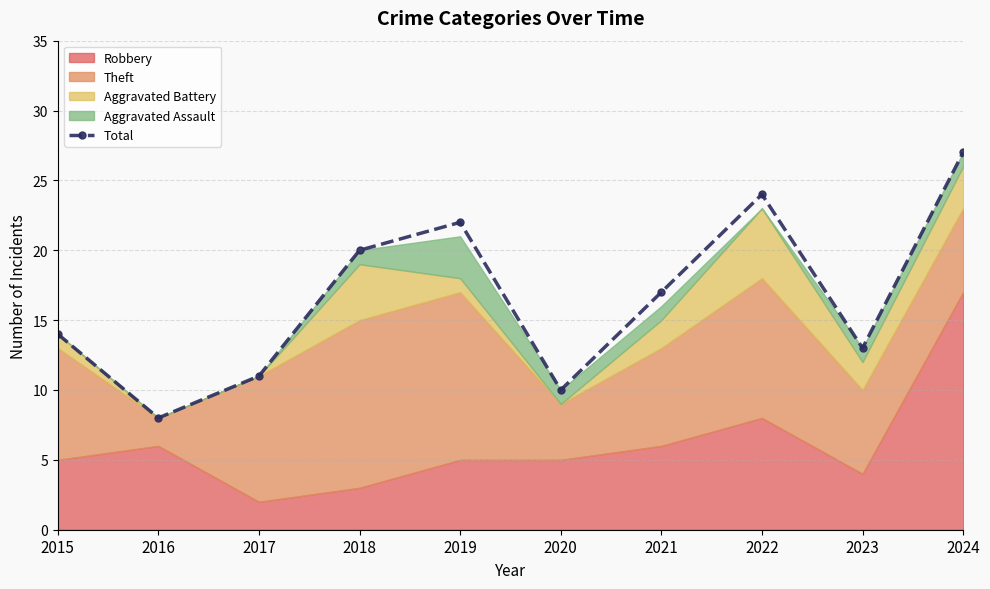

Reading left to right, extract all data points from this chart.

2015=14	2016=8	2017=11	2018=20	2019=22	2020=10	2021=17	2022=24	2023=13	2024=27